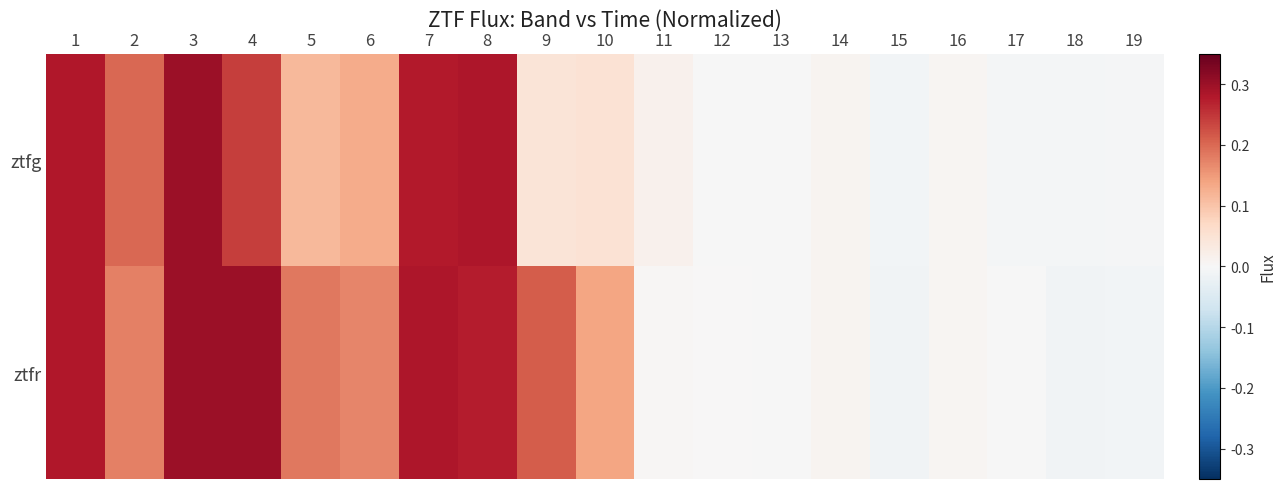

Reading right to left, transcribe all the data shown in this chart.

ztfg: 19=-0.0	18=-0.0	17=-0.0	16=0.0	15=-0.0	14=0.0	13=-0.0	12=-0.0	11=0.0	10=0.1	9=0.0	8=0.3	7=0.3	6=0.1	5=0.1	4=0.2	3=0.3	2=0.2	1=0.3
ztfr: 19=-0.0	18=-0.0	17=-0.0	16=0.0	15=-0.0	14=0.0	13=-0.0	12=0.0	11=0.0	10=0.1	9=0.2	8=0.3	7=0.3	6=0.2	5=0.2	4=0.3	3=0.3	2=0.2	1=0.3